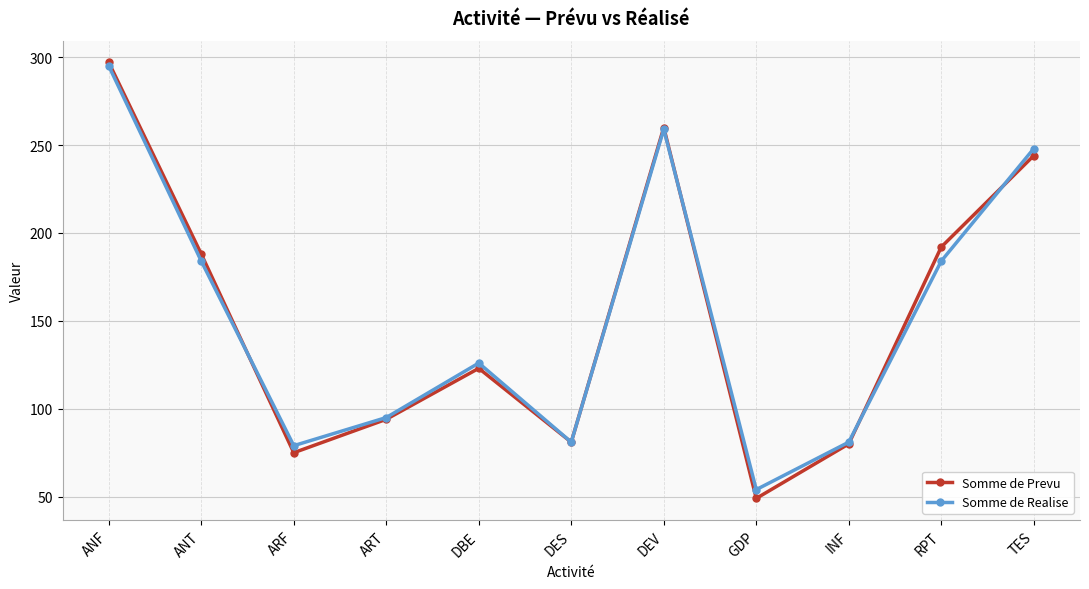

What is the highest value of the Somme de Prevu series?

297